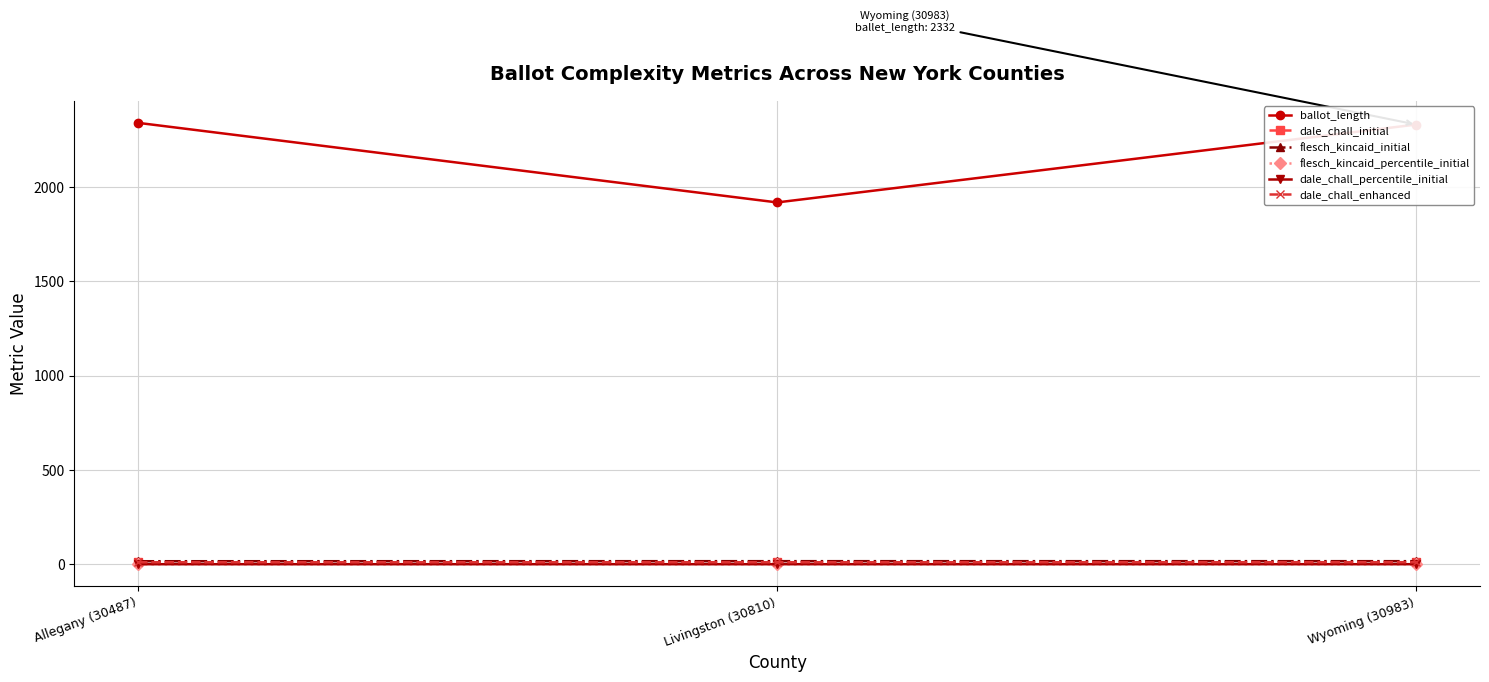

Which series has the largest total across all categories?

ballot_length